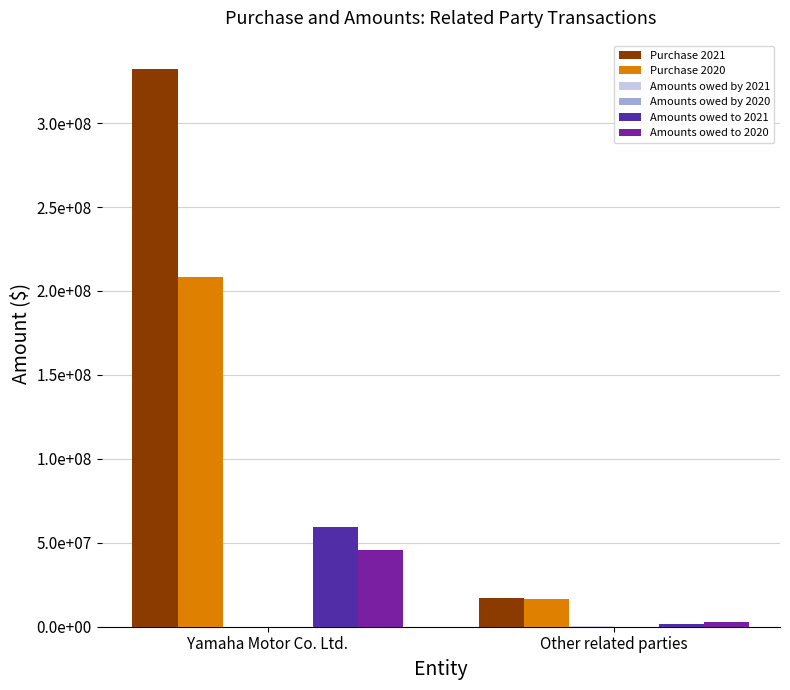

Rank the categories by Purchase 2021 value from lowest to highest.

Other related parties, Yamaha Motor Co. Ltd.